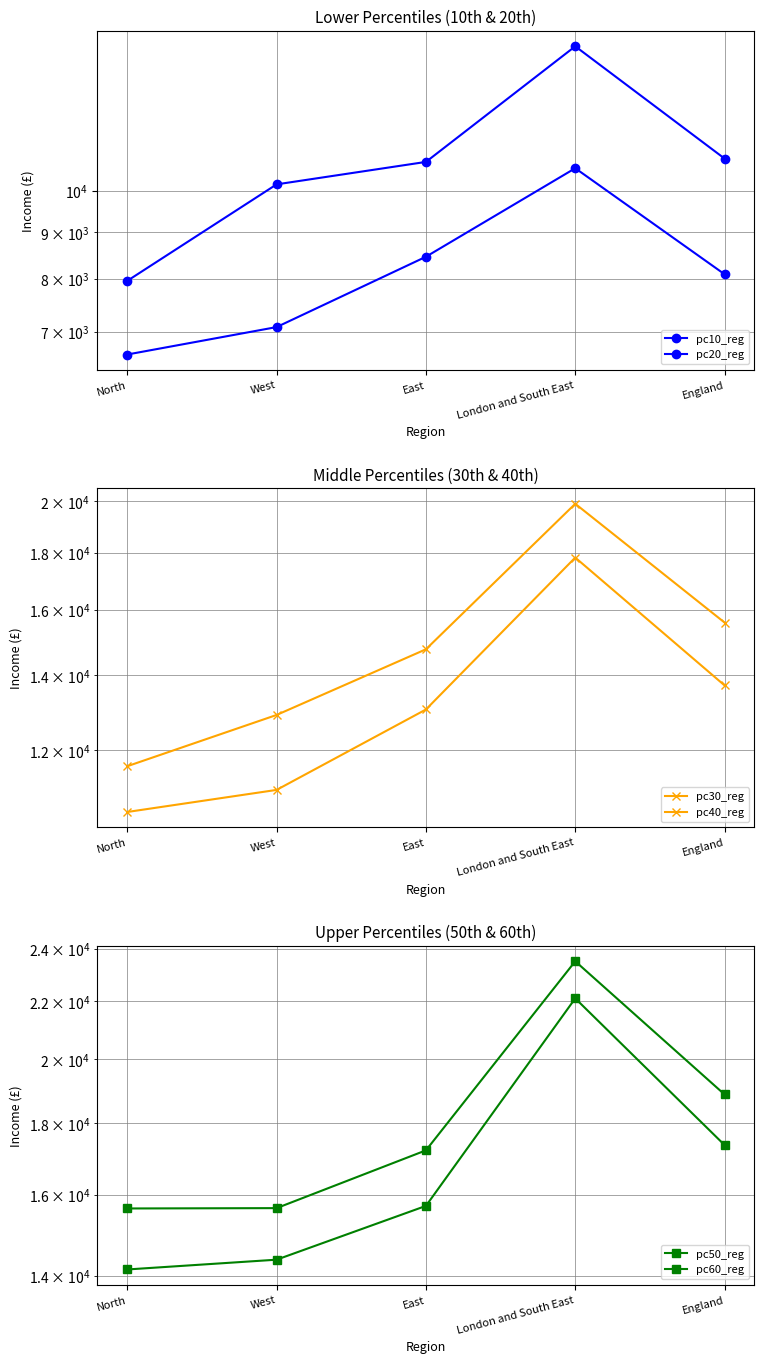

How many series are shown in this chart?

6